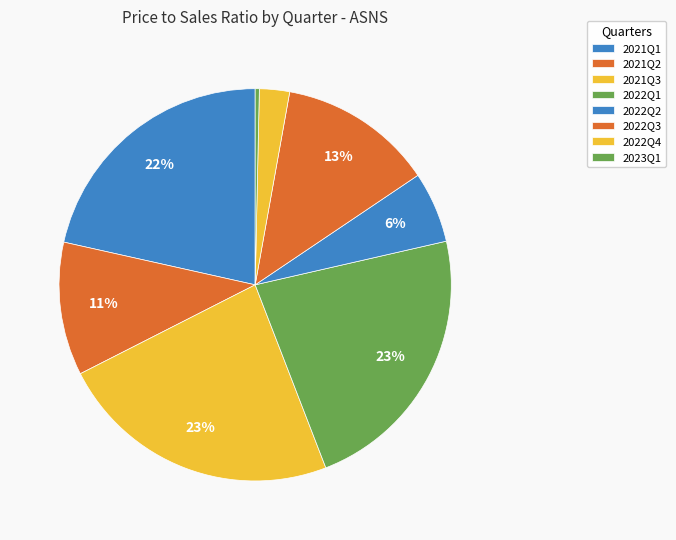

The 2021Q2 slice represents 22% of the pie. True or false?

False